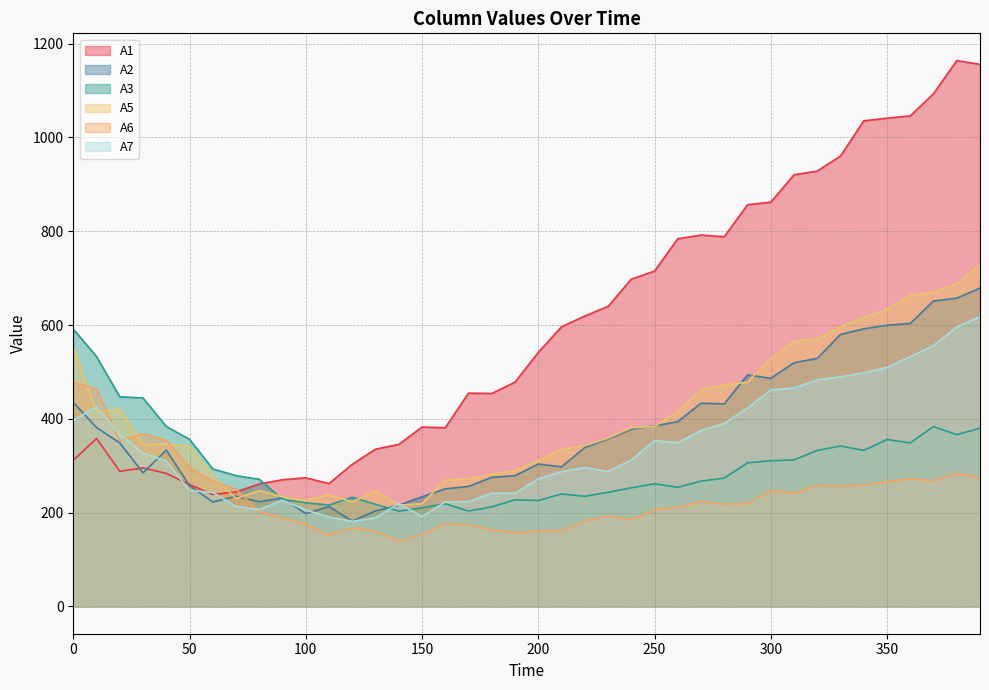

What is the approximate value of A7 at 40?

309.9